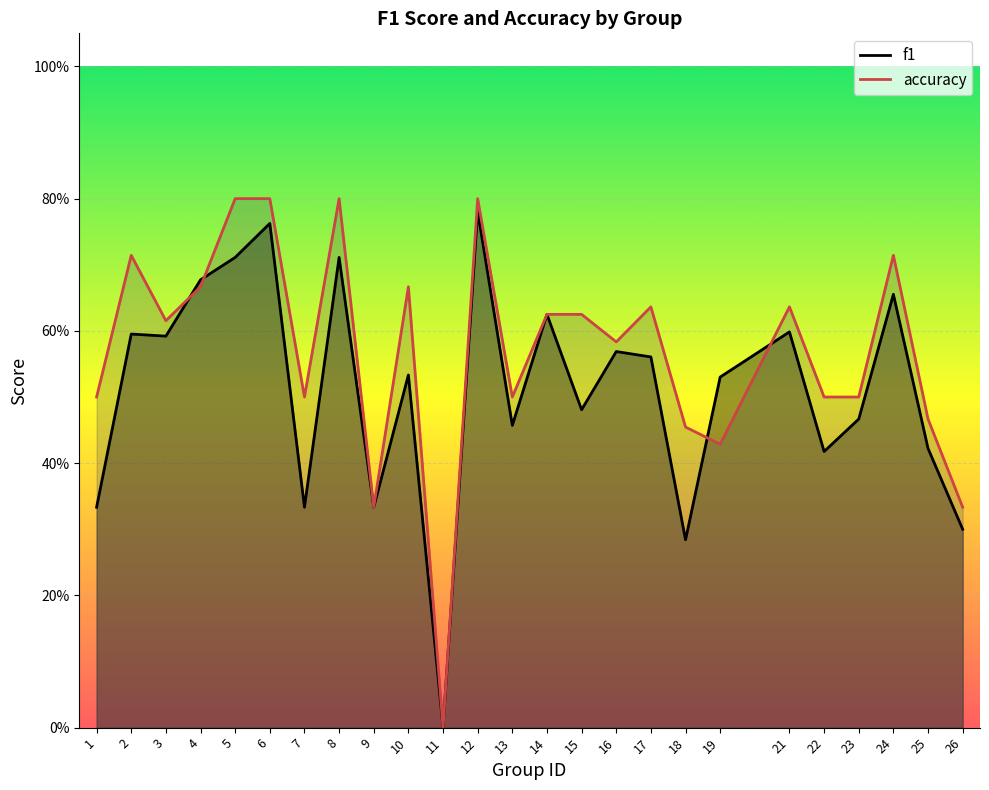

What is the approximate value of accuracy at 25?

0.5